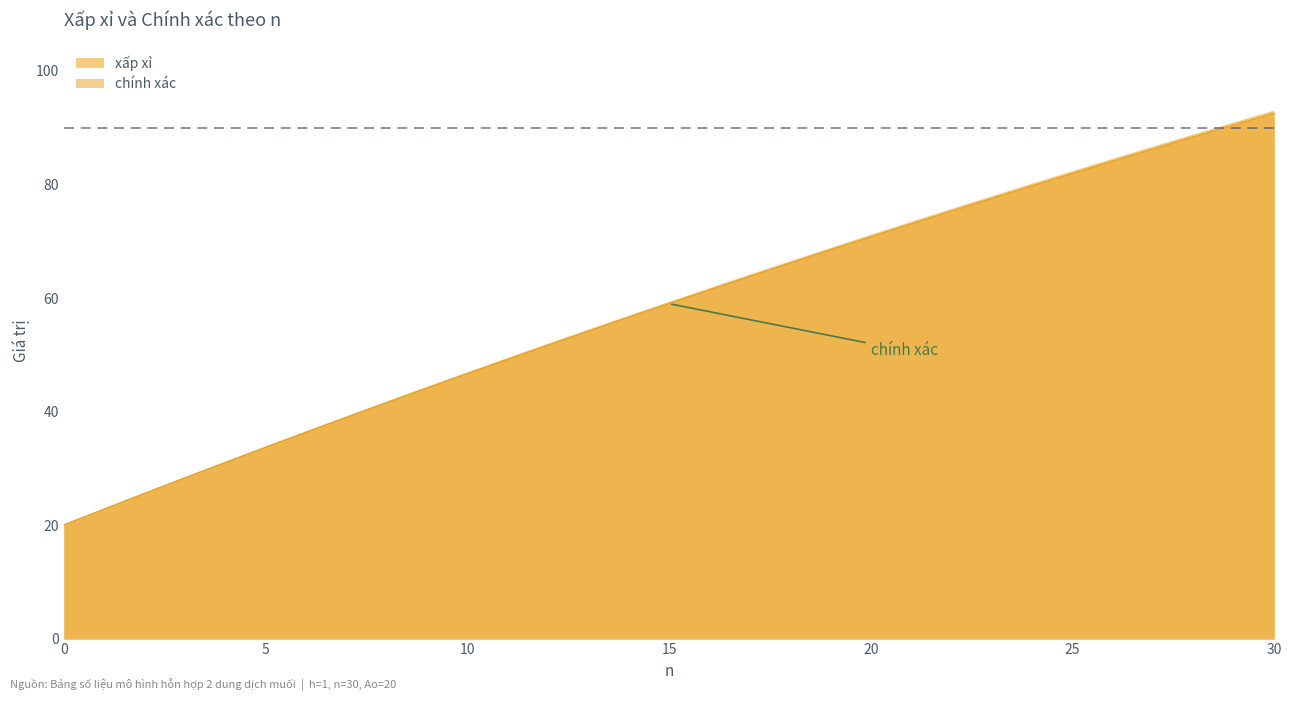

What value does the xấp xỉ series have at 0?

20.0